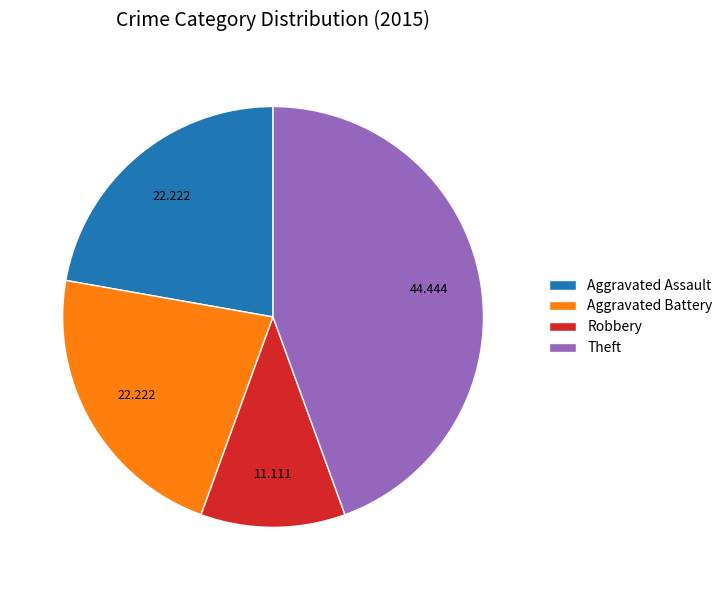

How many slices are in this pie chart?

4